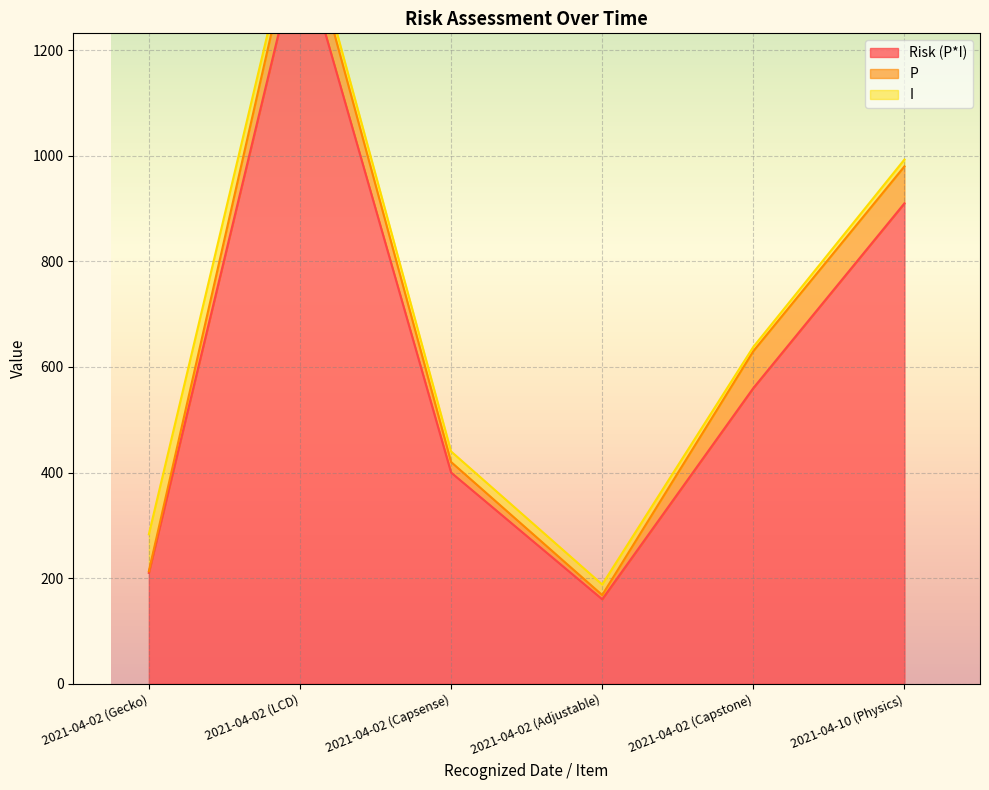

Which series changed the most between 2021-04-02 (Capsense) and 2021-04-02 (Adjustable)?

Risk (P*I)